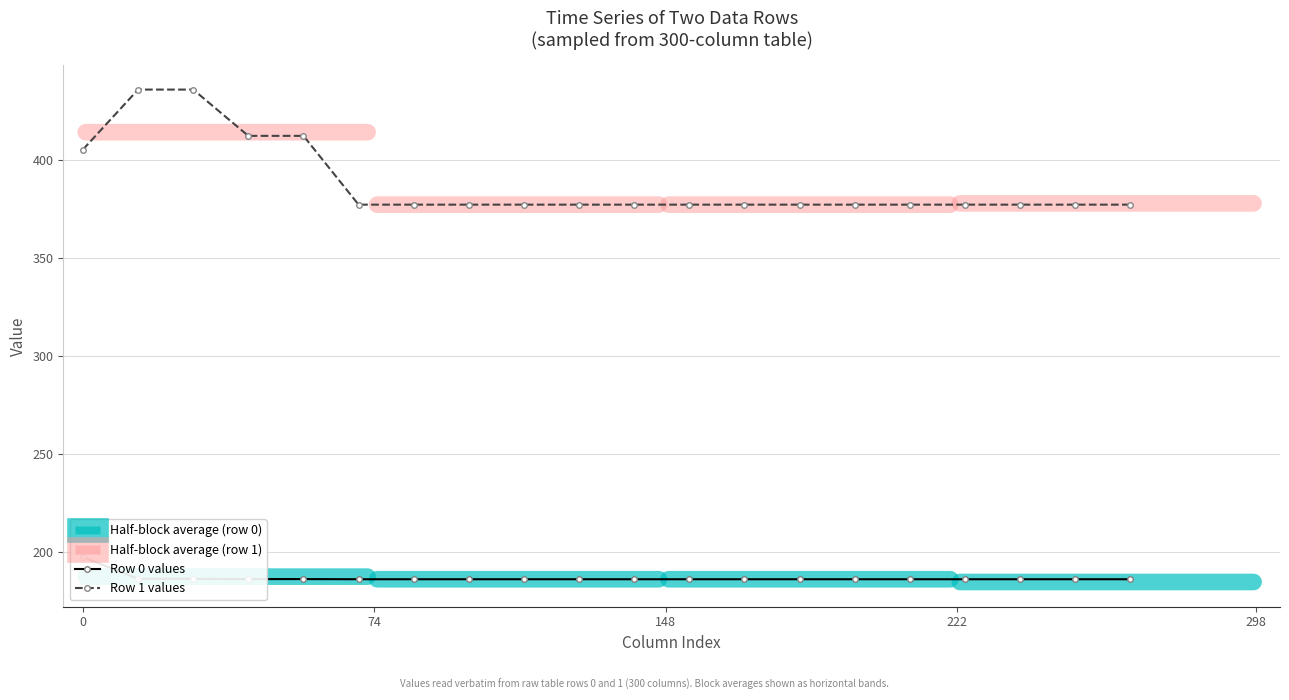

What is the highest value of the Row 1 values series?

435.7